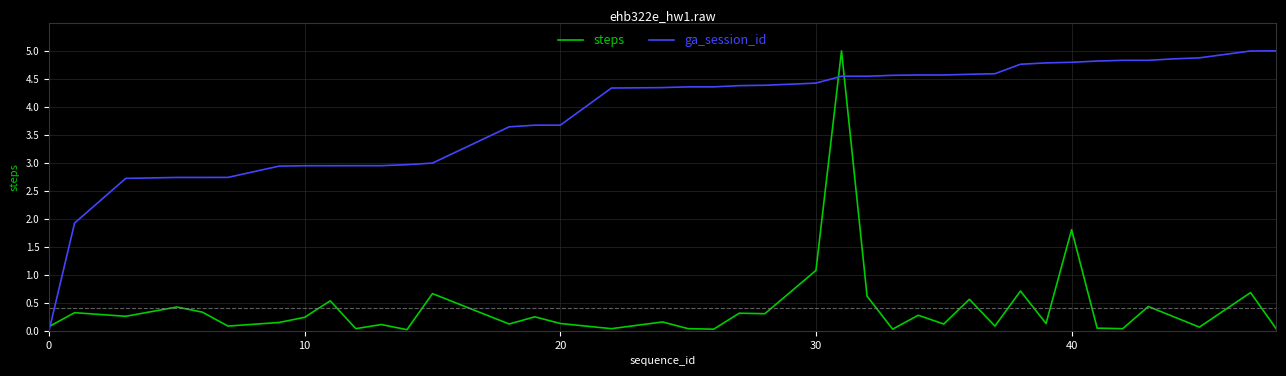

How many values in the ga_session_id series are below 4?

16